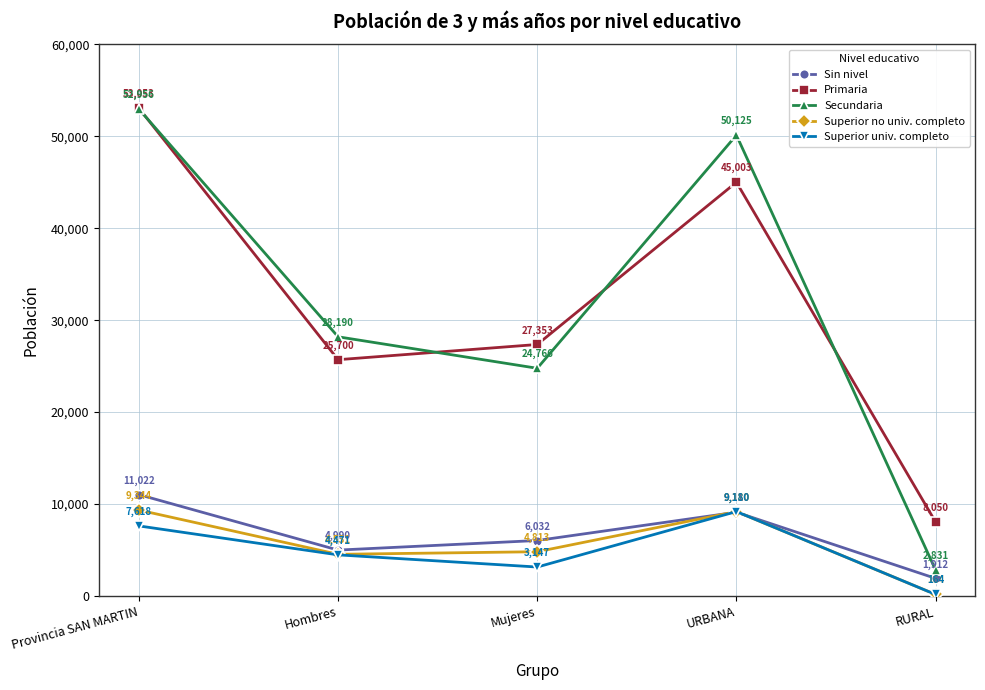

Which category has the highest value across all series?

Provincia SAN MARTIN